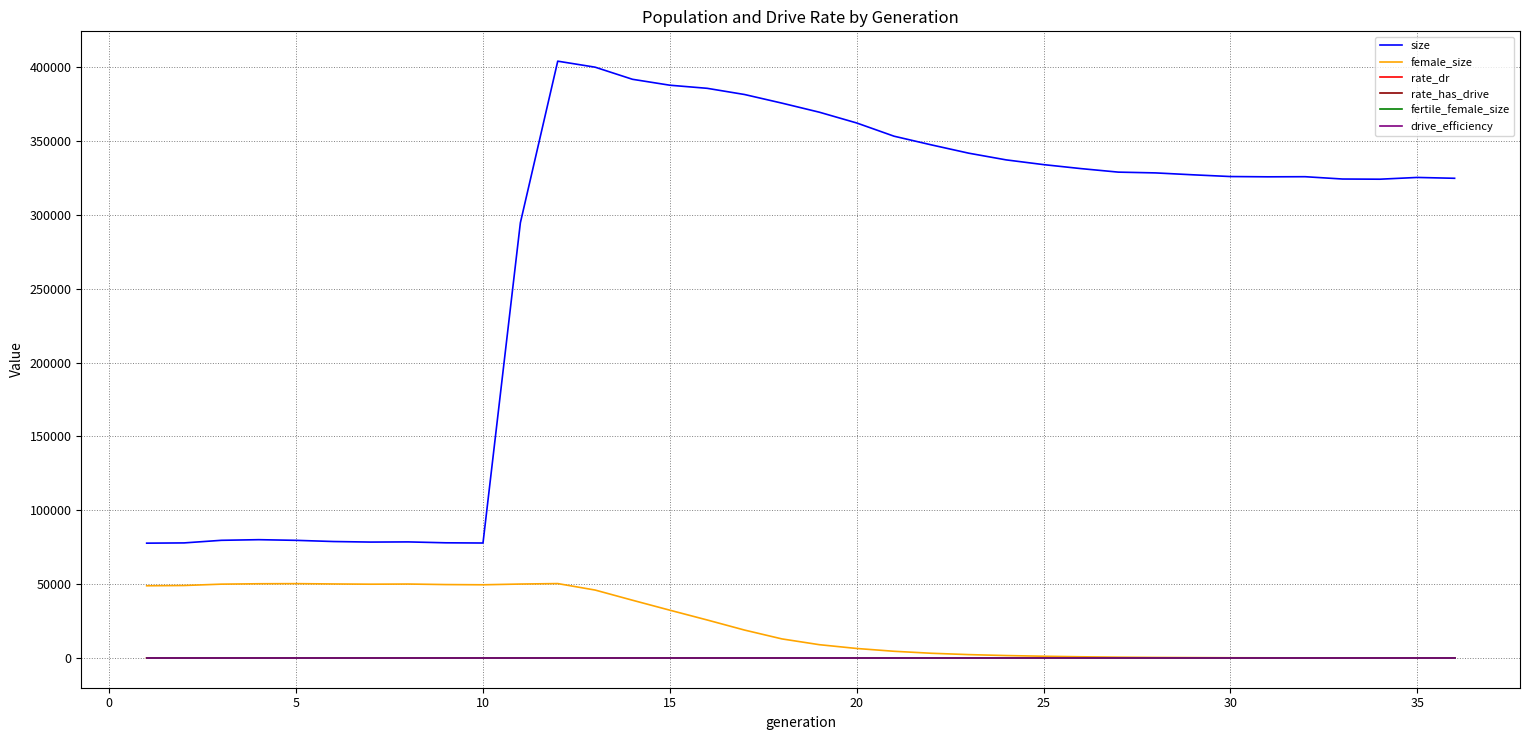

Which series has the largest range (max minus min)?

size